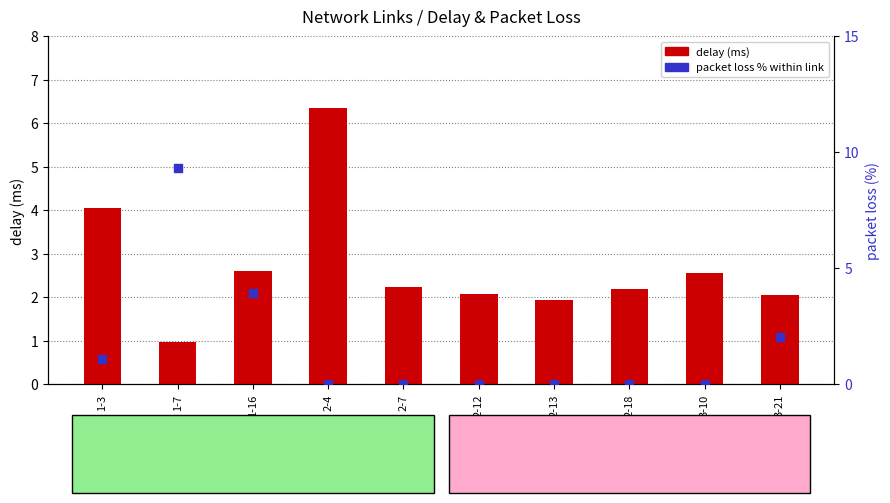

At which category is the sum across all series the highest?

1-7